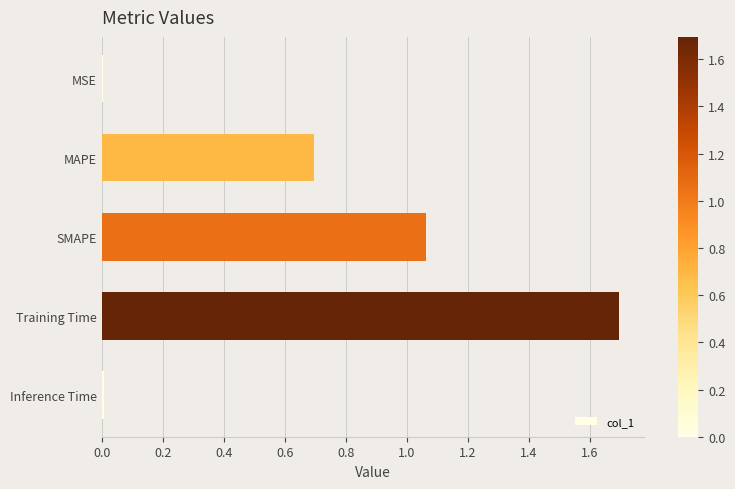

The chart shows a value of 1.8 at SMAPE. True or false?

False